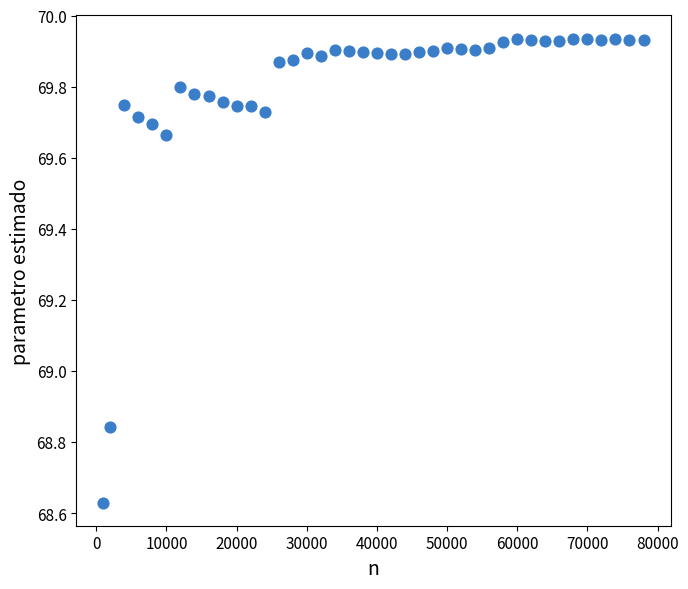

What is the range of Y values (max minus min)?

1.3